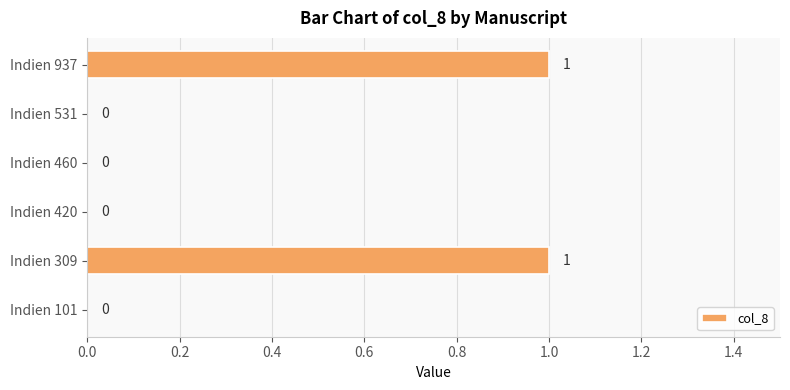

Are the bars horizontal?

Yes